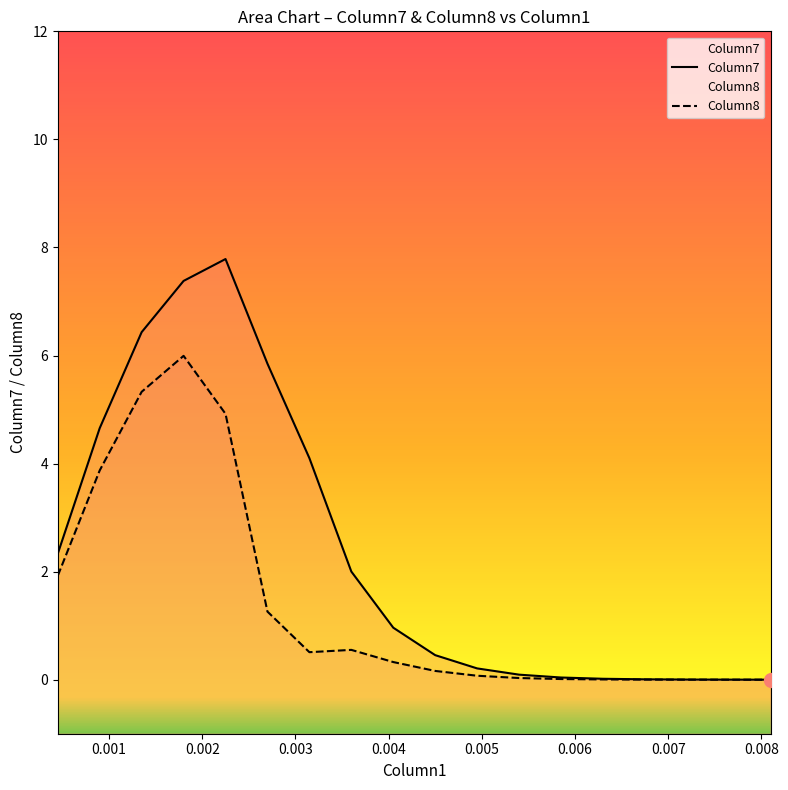

What is the total value across all series at 0.0027?

7.1